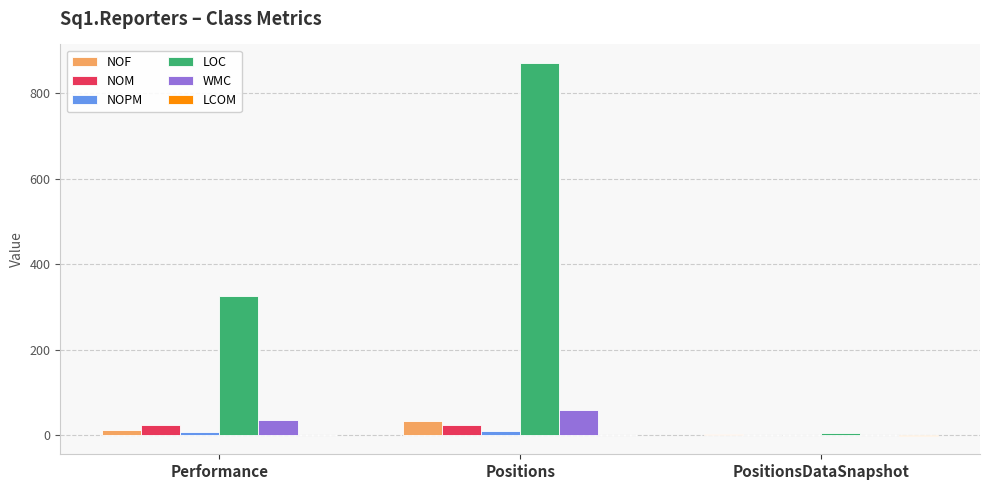

What is the sum of all NOM values?

48.0